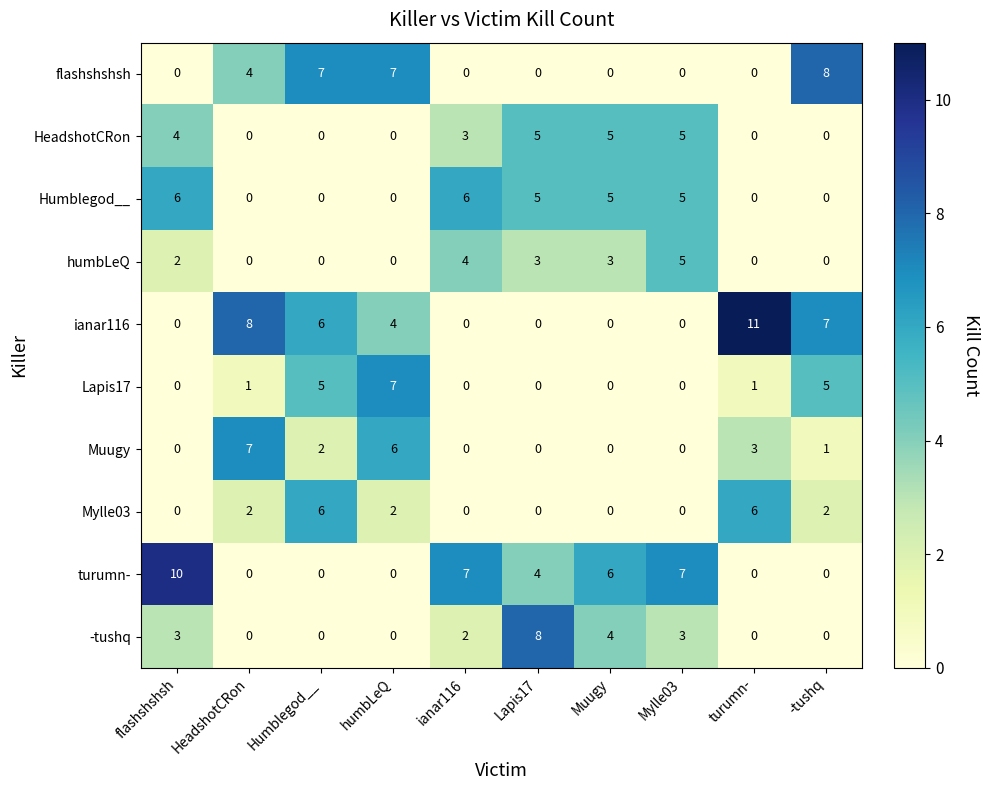

Count the turumn- values in the range 0 to 7.

9